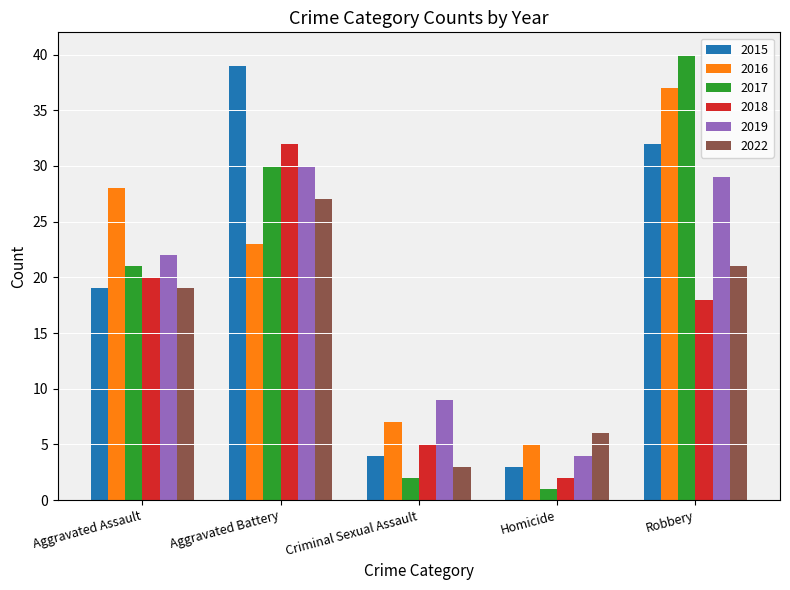

What is the label of the 5th bar from the left?

Robbery